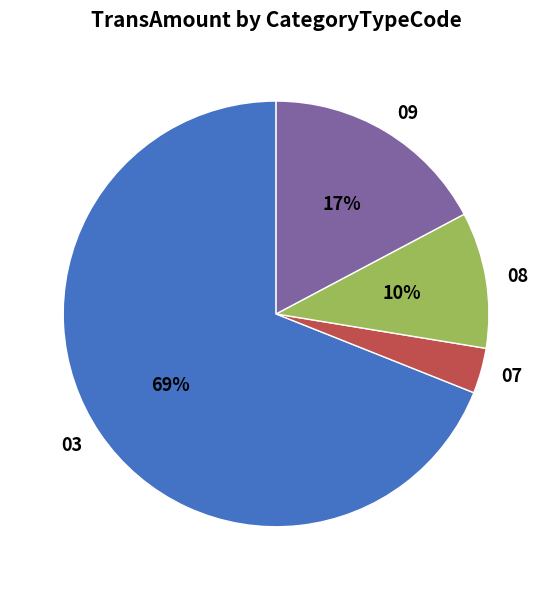

To the nearest percent, what portion does 07 represent?

3%